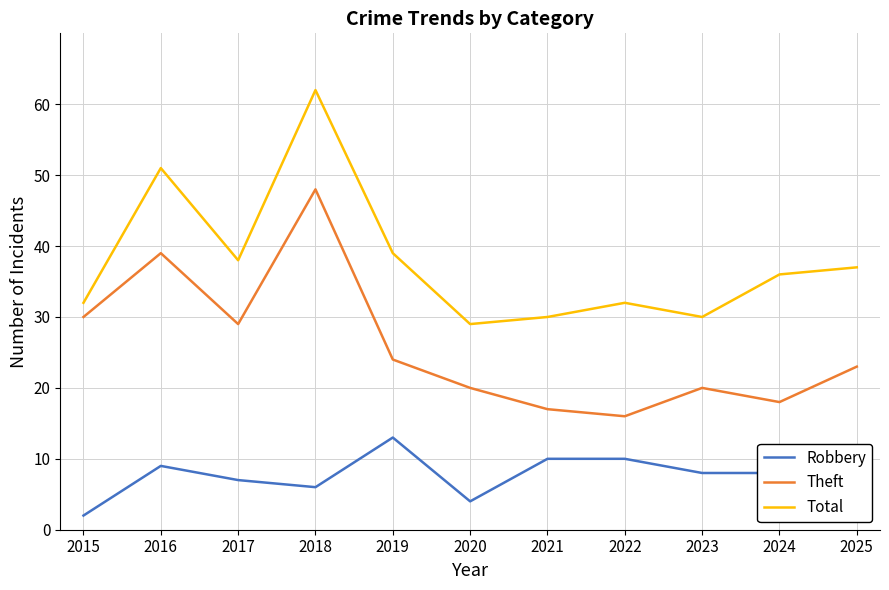

Is the value of Theft at 2021 greater than the value of Total at 2021?

No